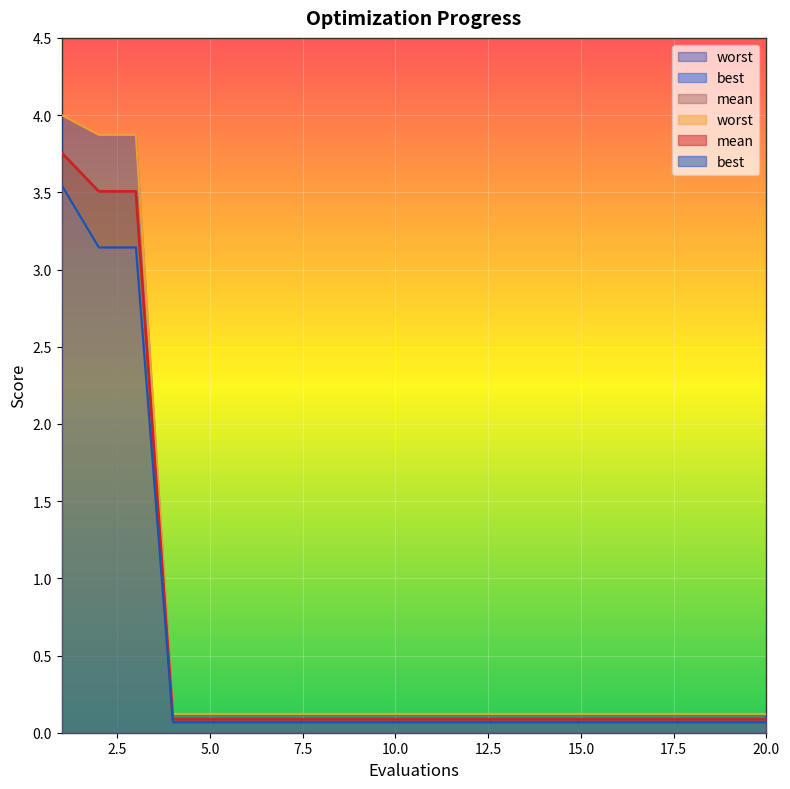

Is the value of mean at 19 greater than the value of worst at 16?

No